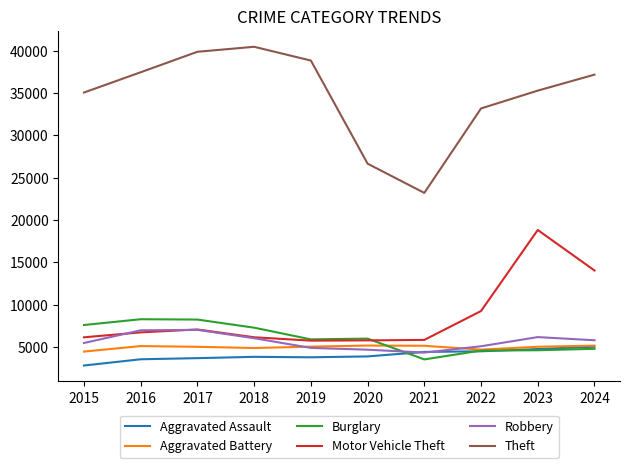

Is the value of Aggravated Assault at 2019 greater than the value of Motor Vehicle Theft at 2018?

No